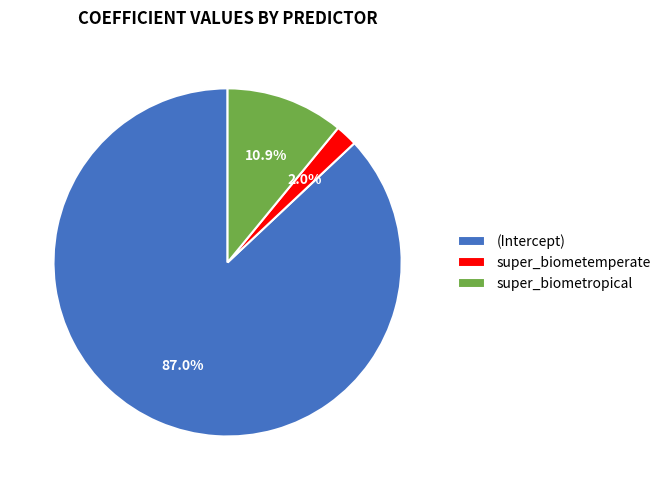

What is the smallest slice in the pie chart?

super_biometemperate